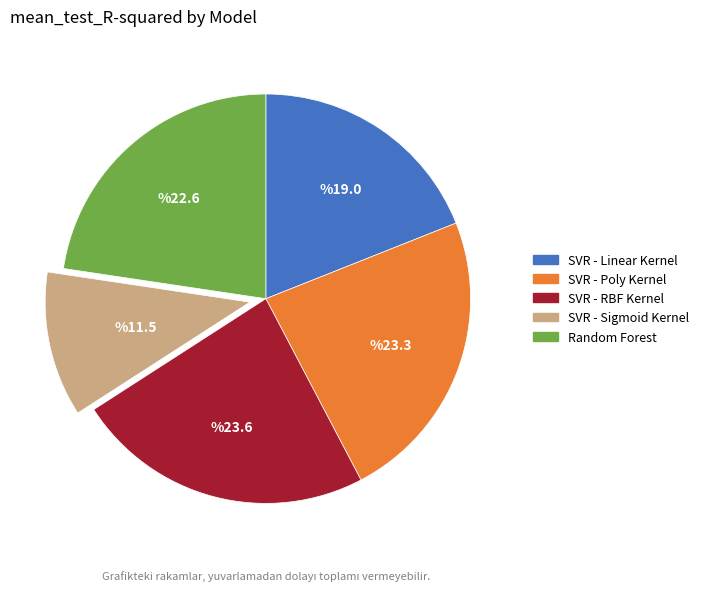

The SVR - Poly Kernel slice represents 14% of the pie. True or false?

False